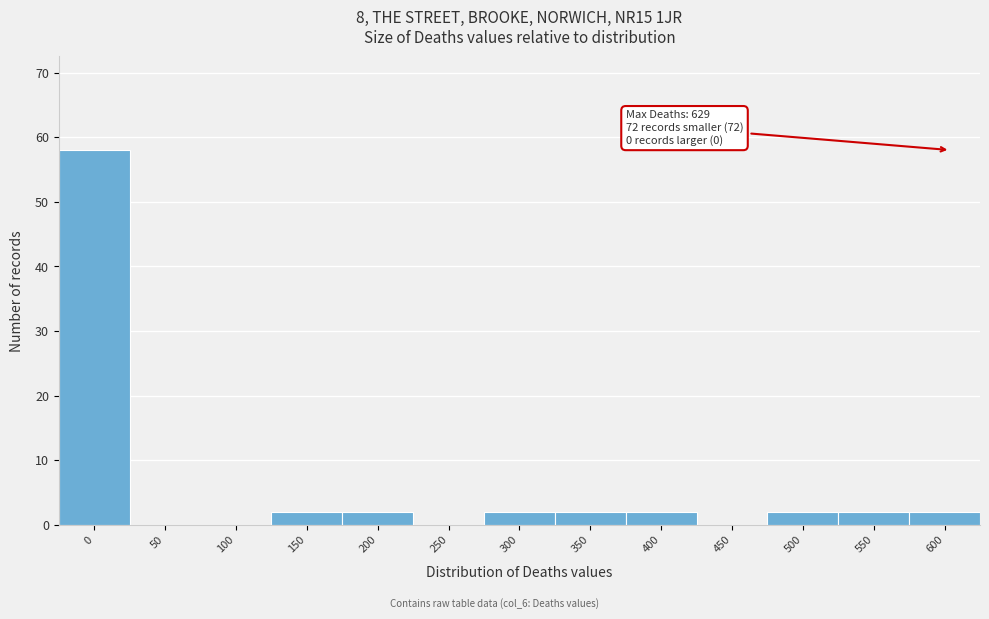

Reading left to right, list all the values displayed in this chart.

0=58	50=0	100=0	150=2	200=2	250=0	300=2	350=2	400=2	450=0	500=2	550=2	600=2